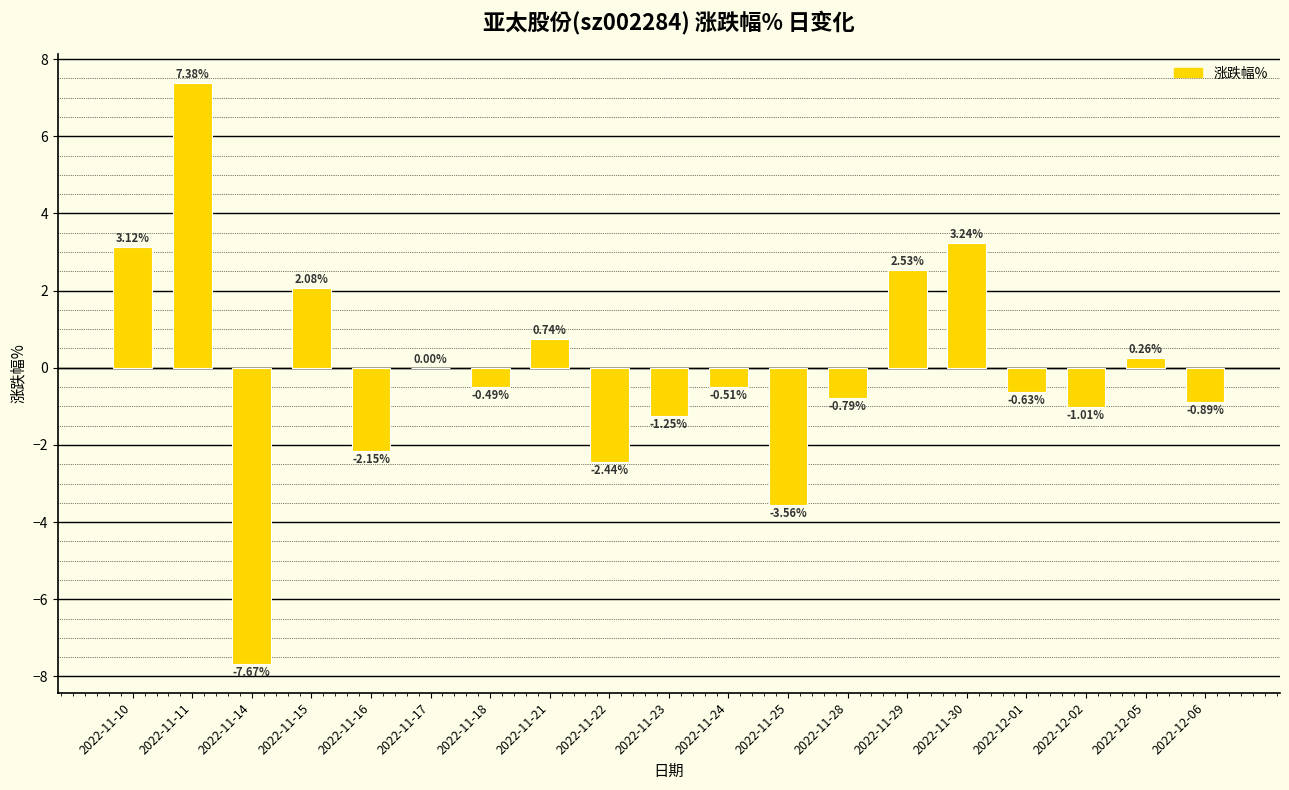

At which category does the chart reach its peak across all series?

2022-11-11